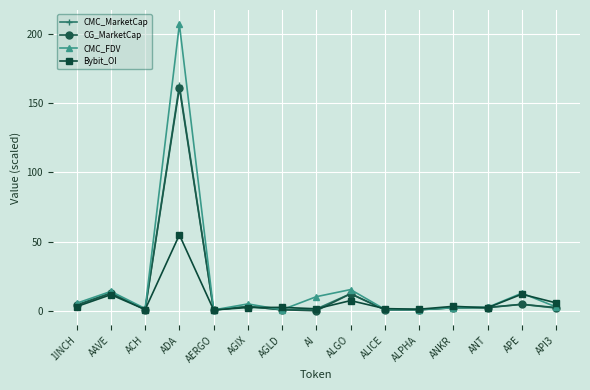

Where is the first local minimum for CG_MarketCap?

ACH